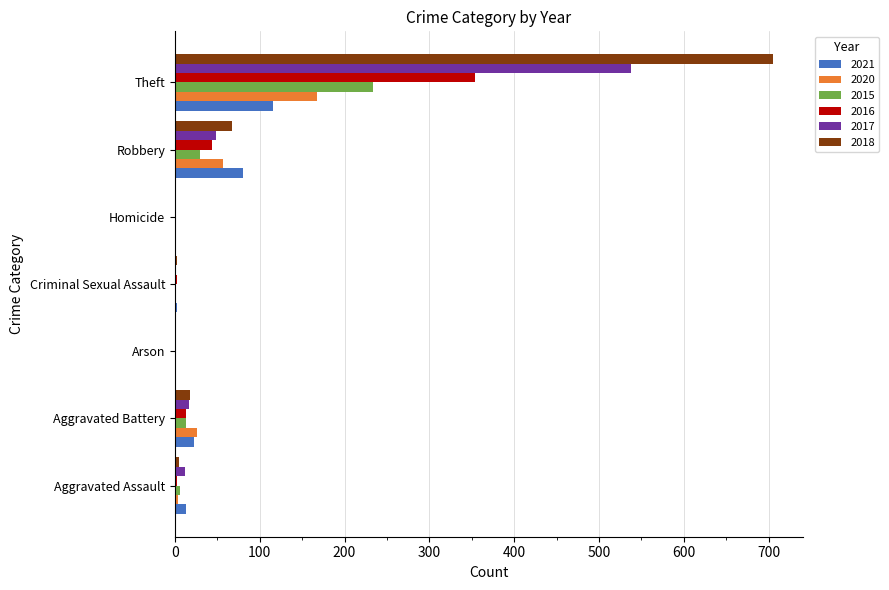

Where is 2017 nearest to the value 269?

Robbery